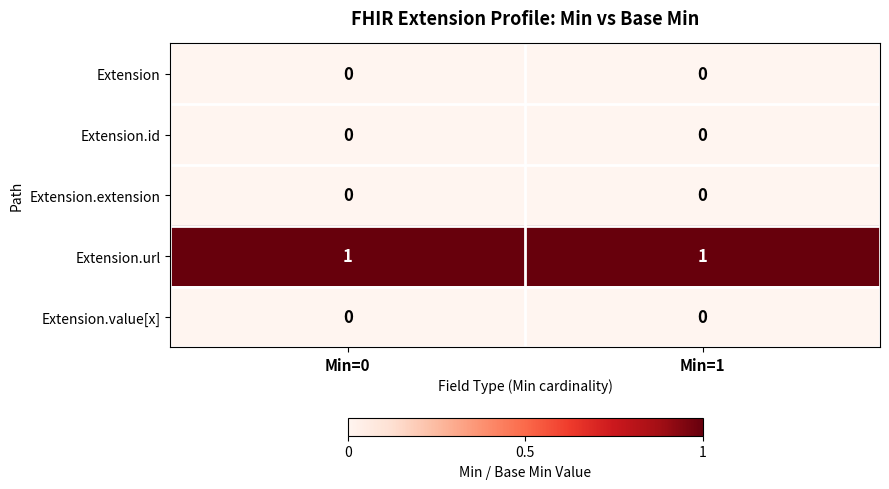

At how many categories does at least one series exceed 0?

2